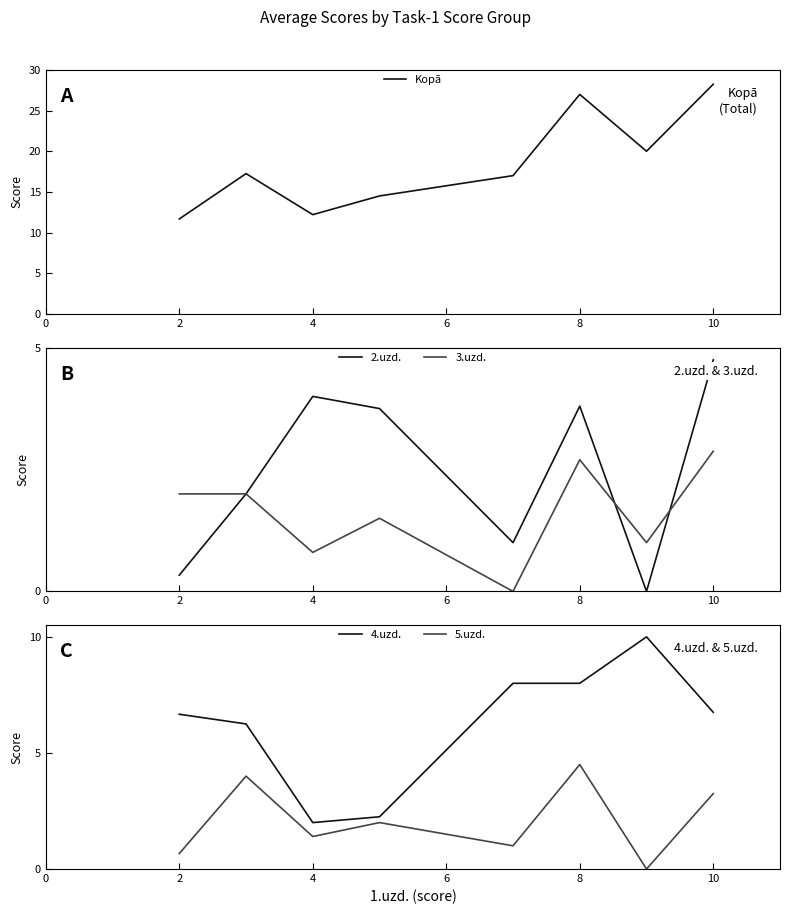

The value of 2.uzd. at 2 is 0.6. True or false?

False